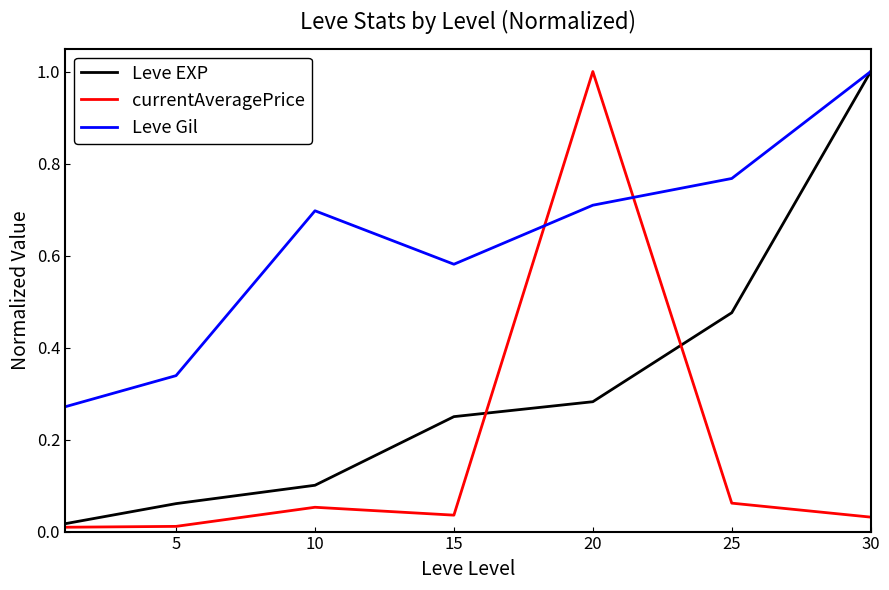

Which series has the largest total across all categories?

Leve Gil